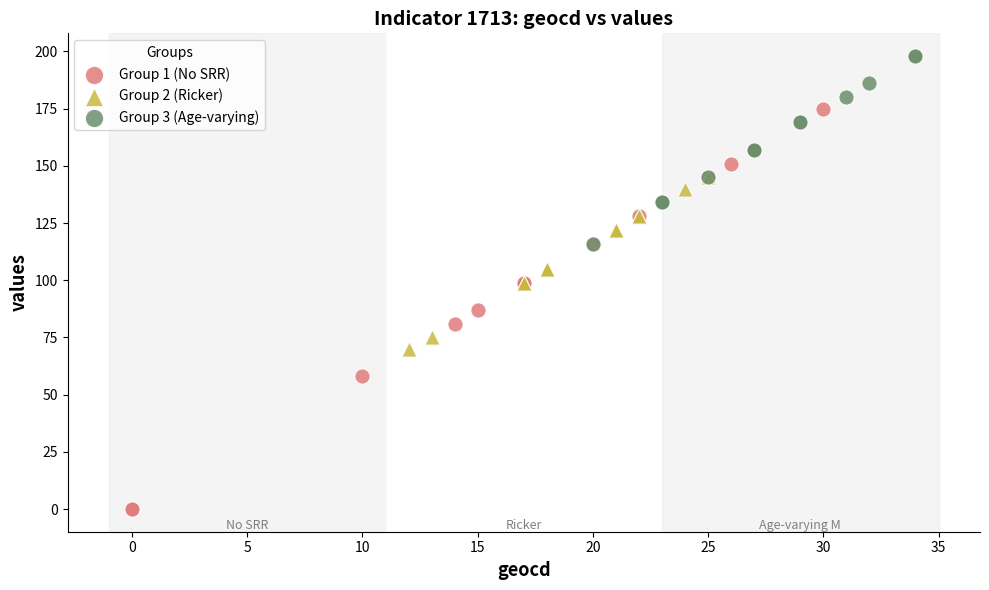

Which series has the widest spread of Y values?

Group 1 (No SRR)